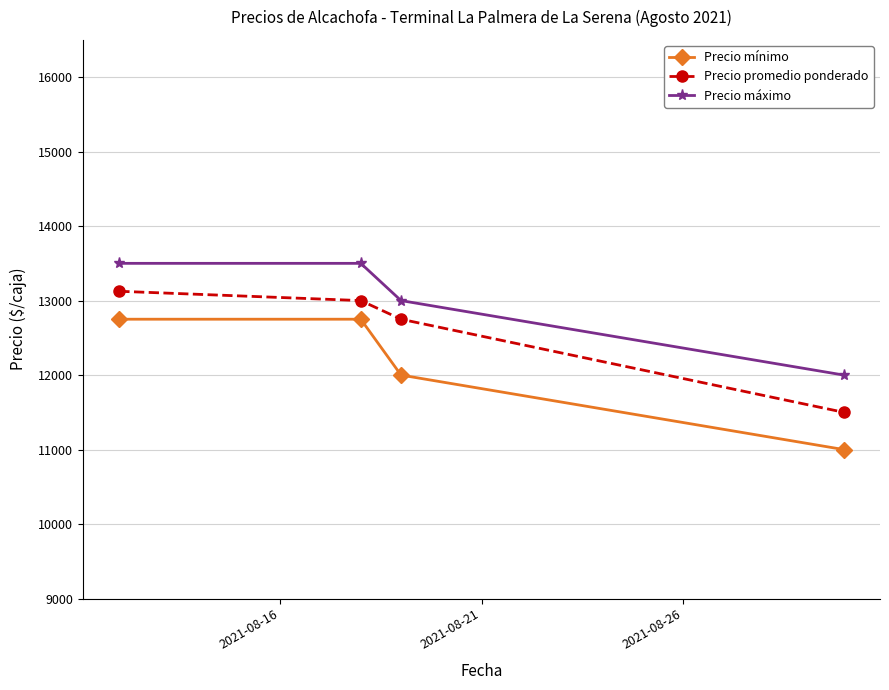

Count the number of categories in the chart.

4